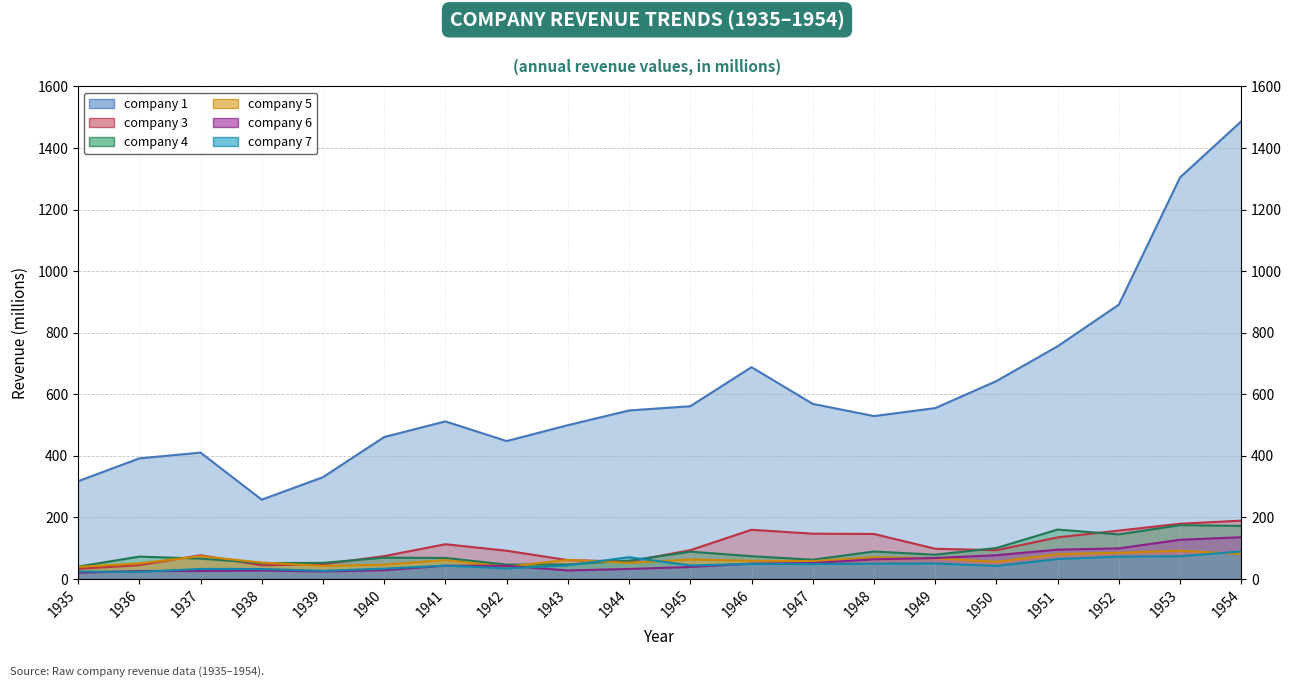

In company 7, how many points are higher than both neighbors (excluding endpoints)?

5